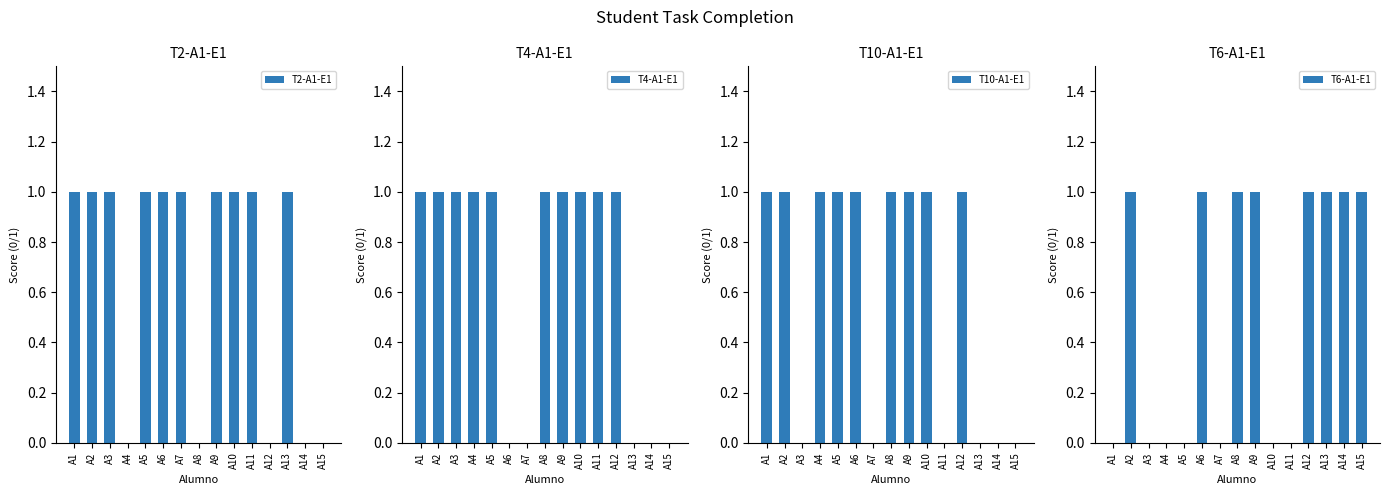

How many distinct data groups are displayed?

4